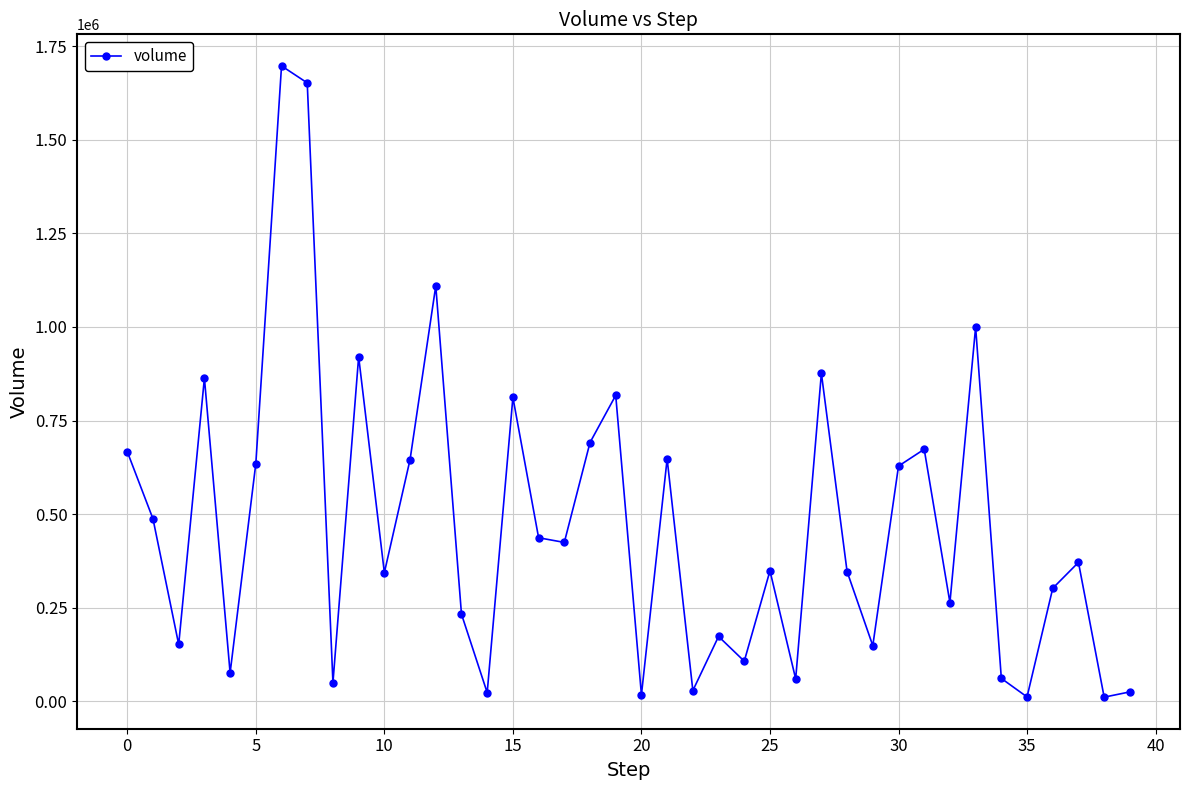

What is the greatest value displayed?

1696977.5